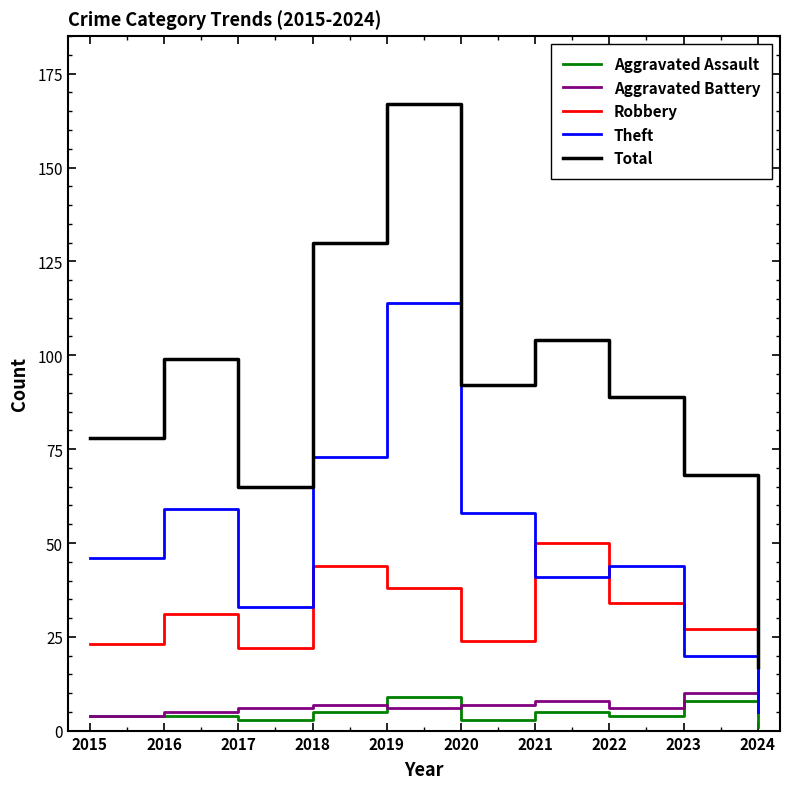

How many lines are shown in the chart?

5